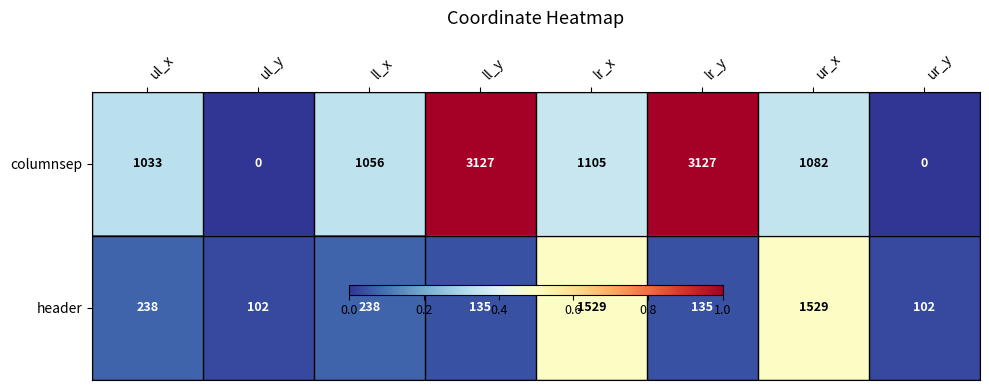

What is the greatest value displayed?

3127